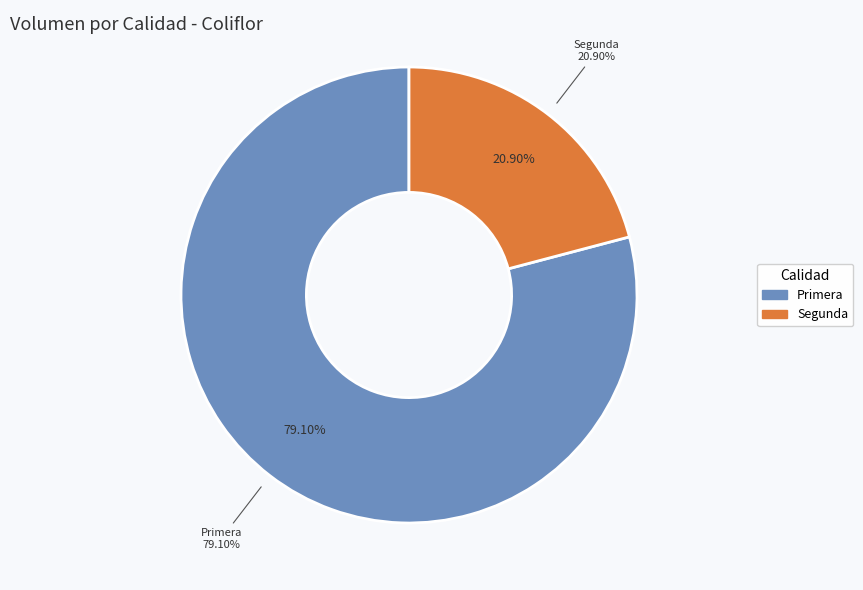

Is it true that Primera is 72% of the pie?

False